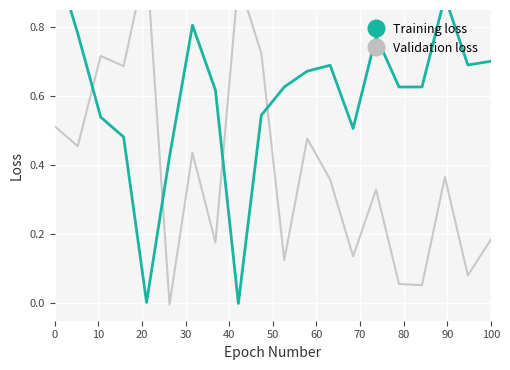

At how many categories does at least one series exceed 0?

20